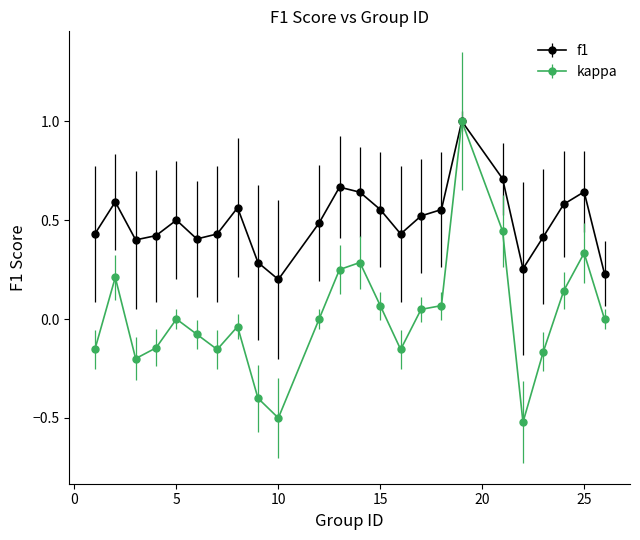

What is the smallest value displayed?

-0.5